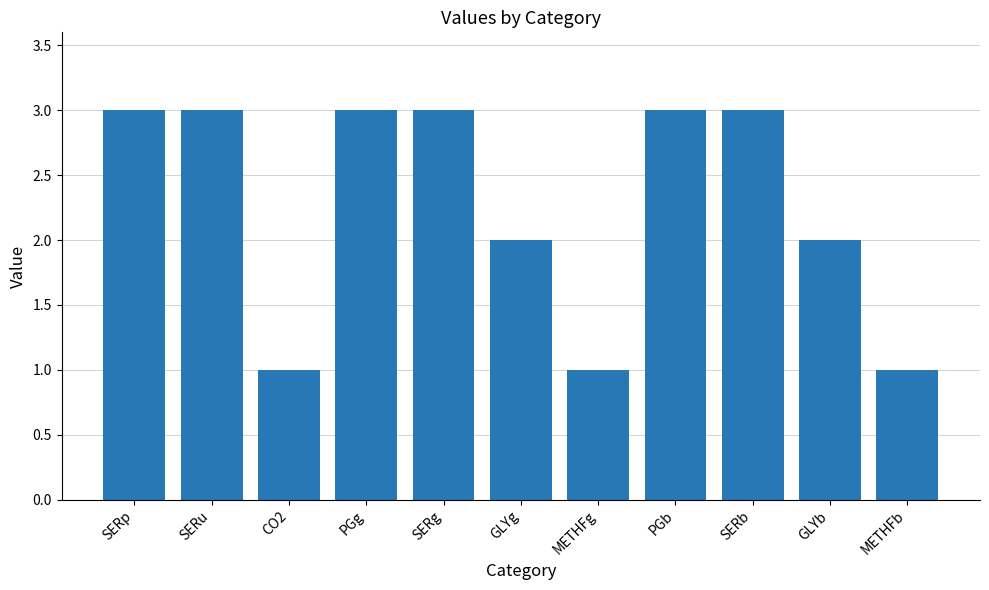

The chart shows a value of 3 at SERp. True or false?

True